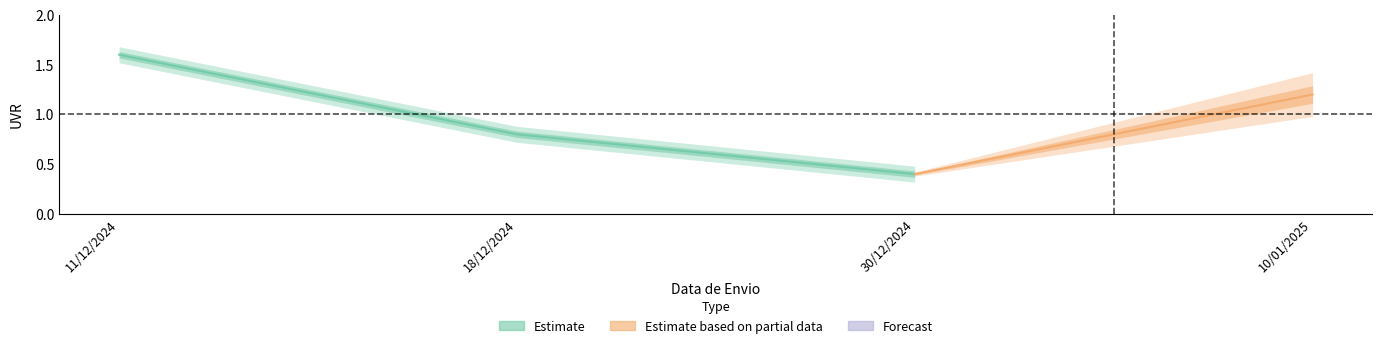

What position from the right is 11/12/2024?

4